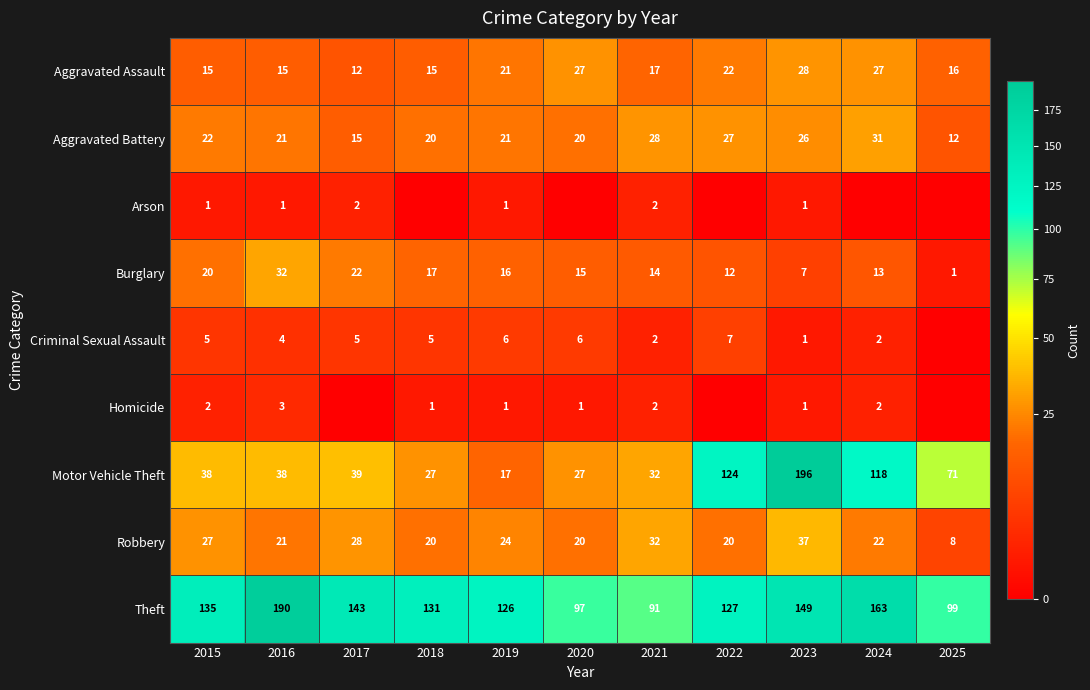

Count the number of categories in the chart.

11